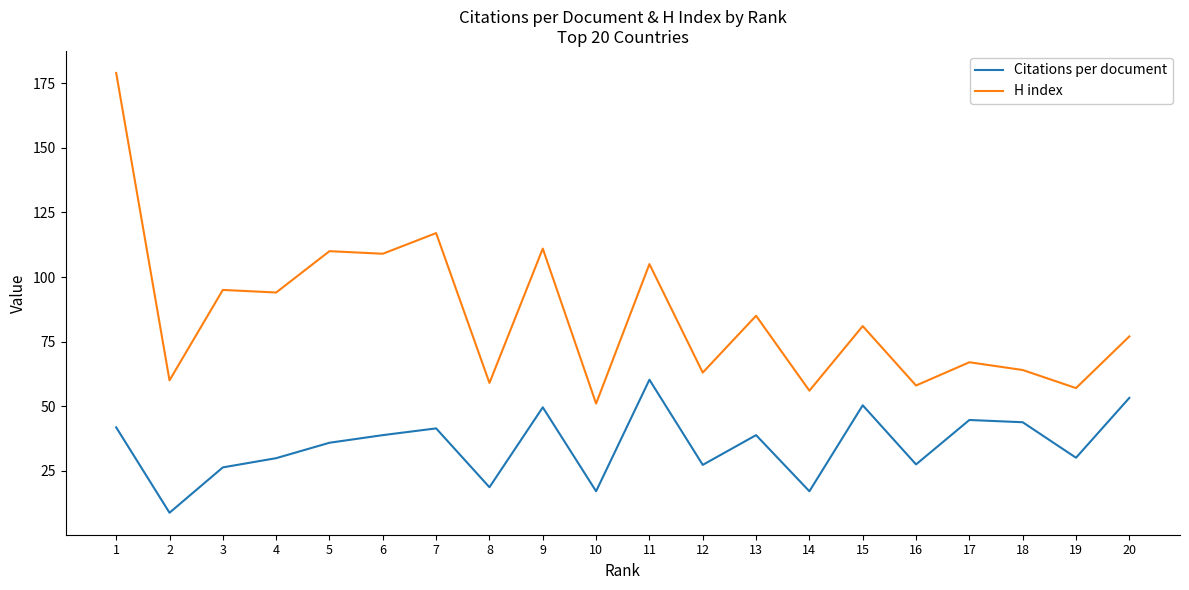

What is the total value across all series at 18?

107.8